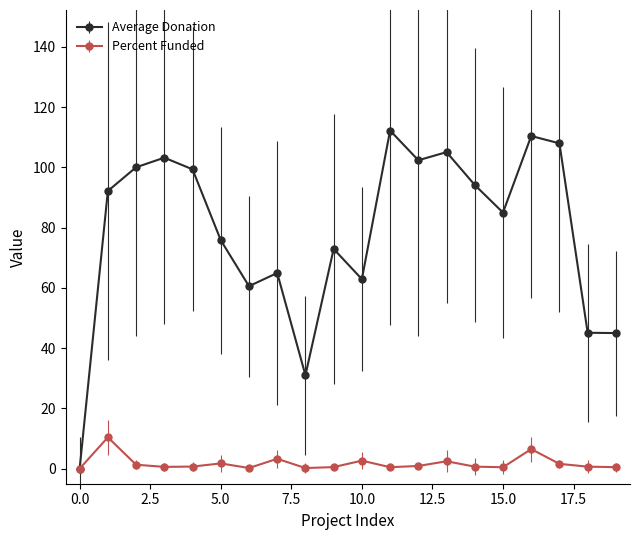

Which series has the largest total across all categories?

Average Donation